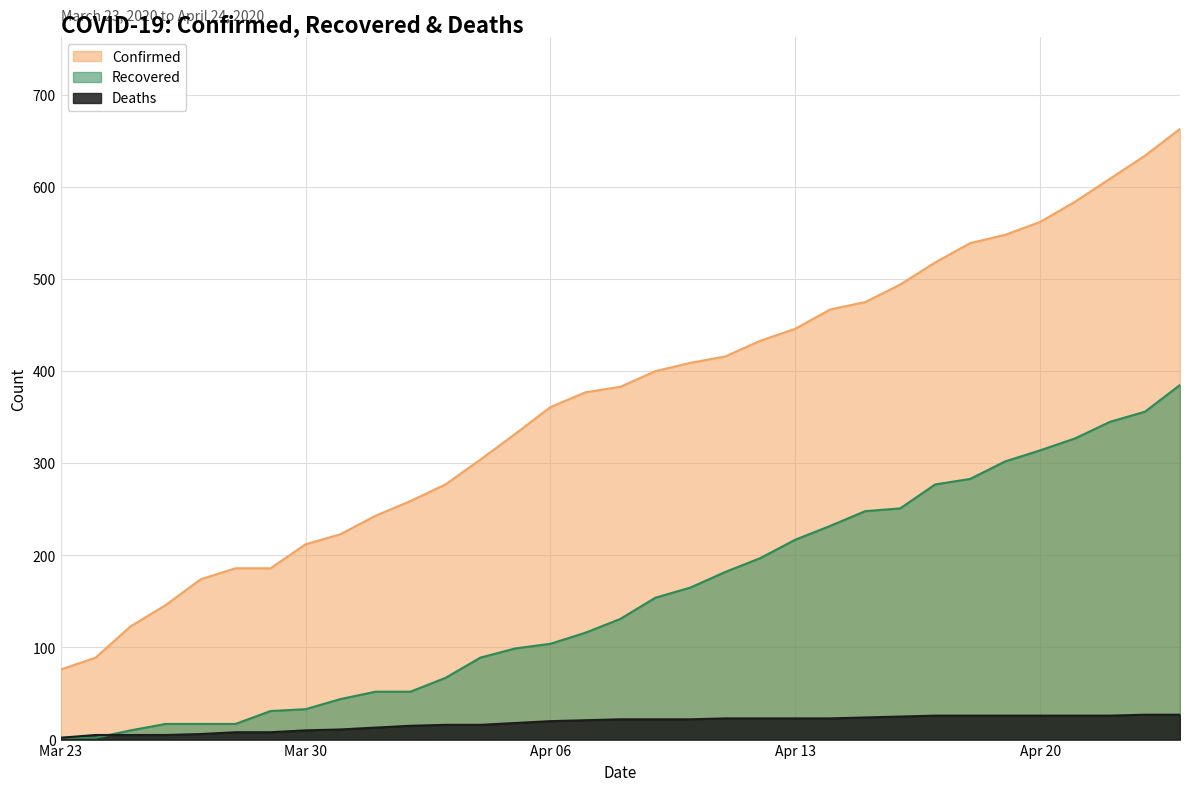

At which category is the sum across all series the highest?

2020-04-24